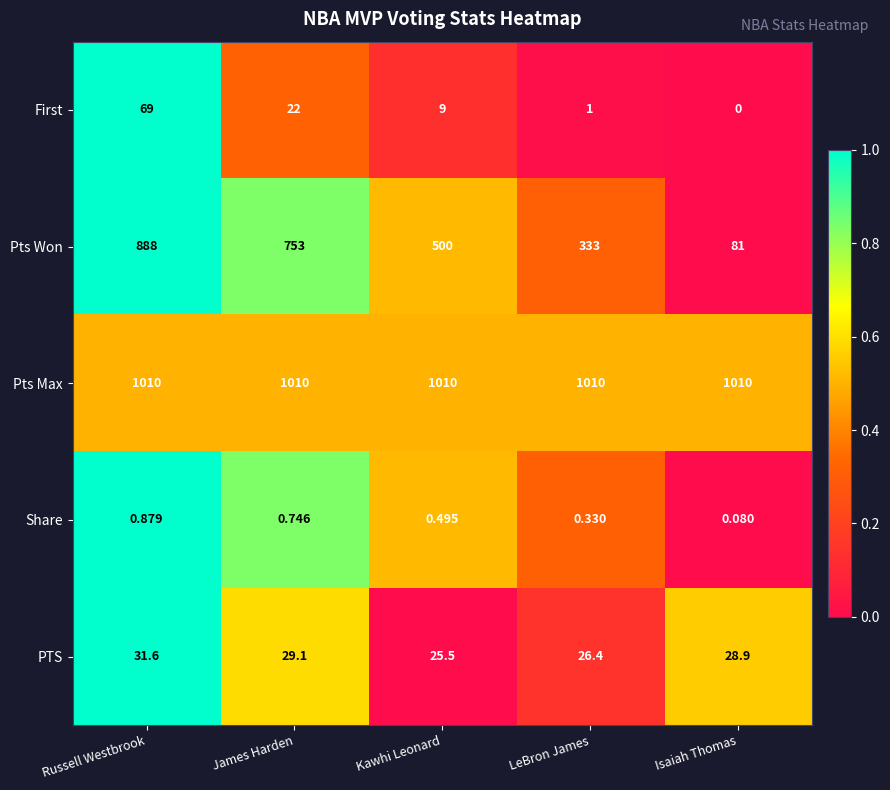

Rank the series at Kawhi Leonard from highest to lowest value.

Pts Max, Pts Won, PTS, First, Share